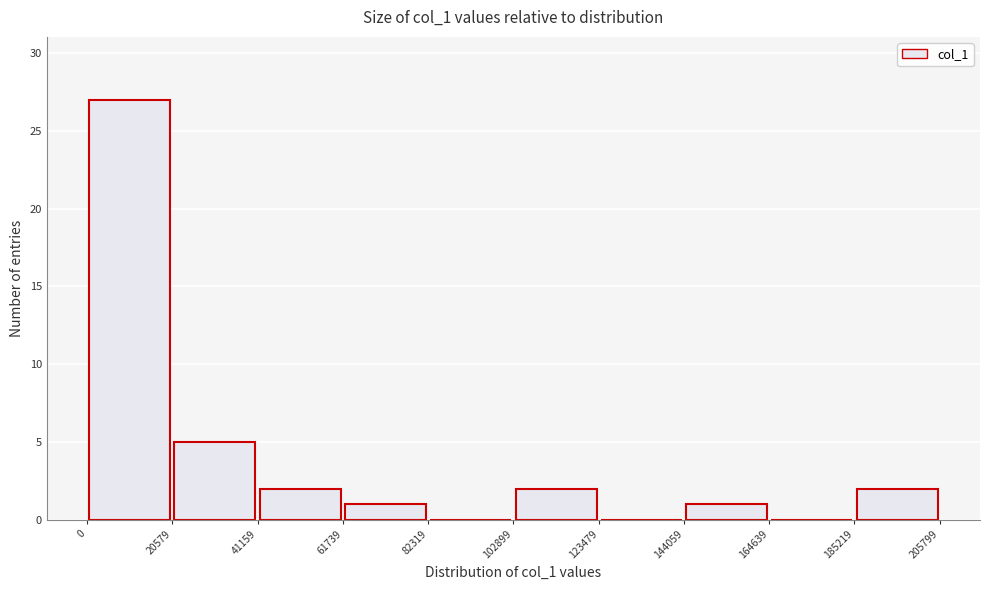

Reading left to right, list every bar in this chart as the range it spans on the x-axis followed by its height. The values are not printed on the chart, so give them approximately, as read against the axis.

0 to 20579: 27
20579 to 41159: 5
41159 to 61739: 2
61739 to 82319: 1
82319 to 102899: 0
102899 to 123479: 2
123479 to 144059: 0
144059 to 164639: 1
164639 to 185219: 0
185219 to 205799: 2